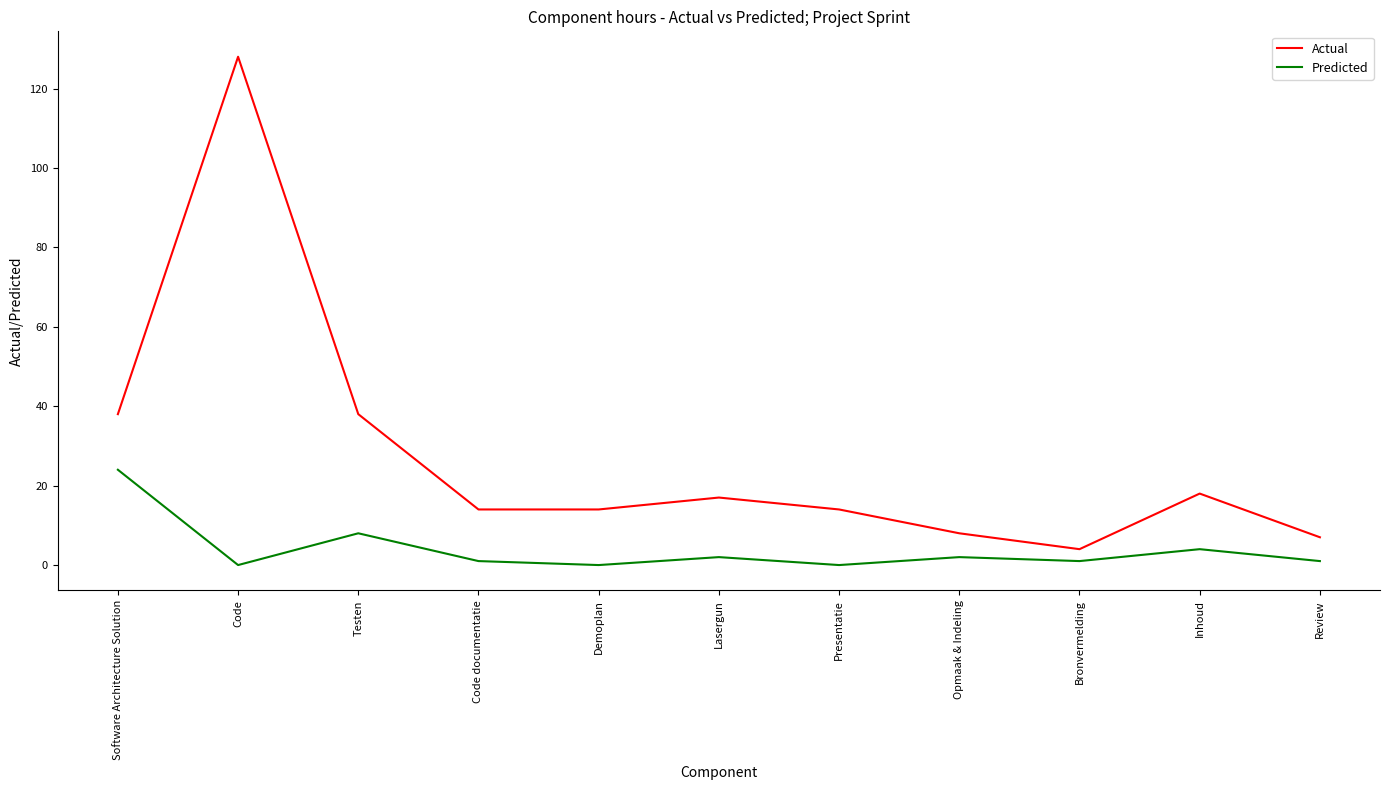

True or false: Predicted and Actual cross at least once.

False